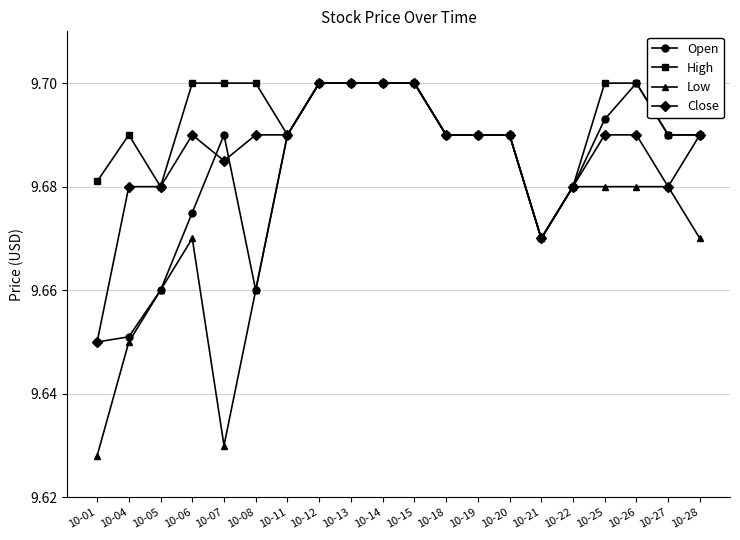

List the series in order of their overall mean, highest first.

High, Close, Open, Low